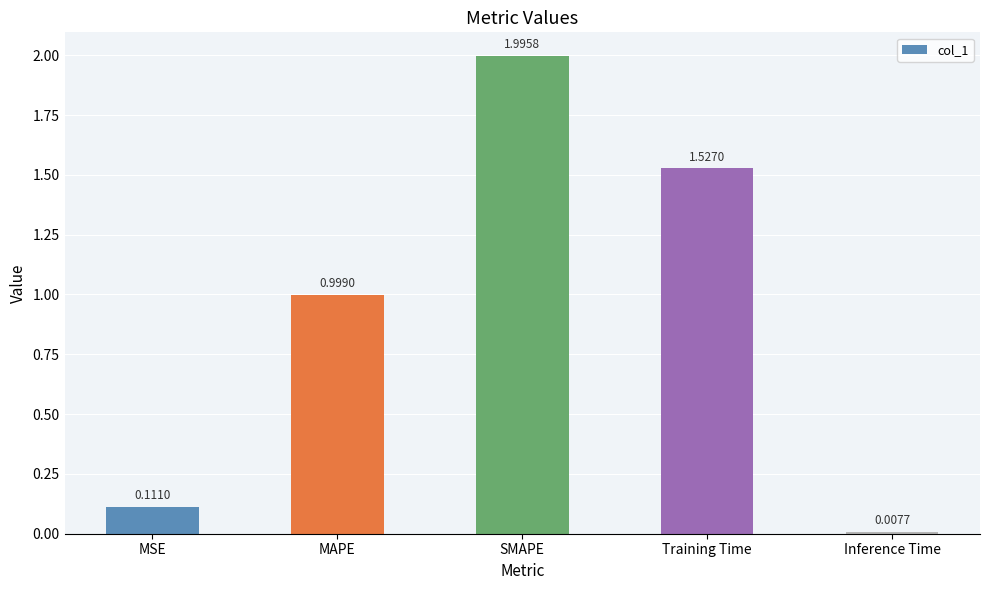

What is the difference between the values at Inference Time and MAPE?

1.0